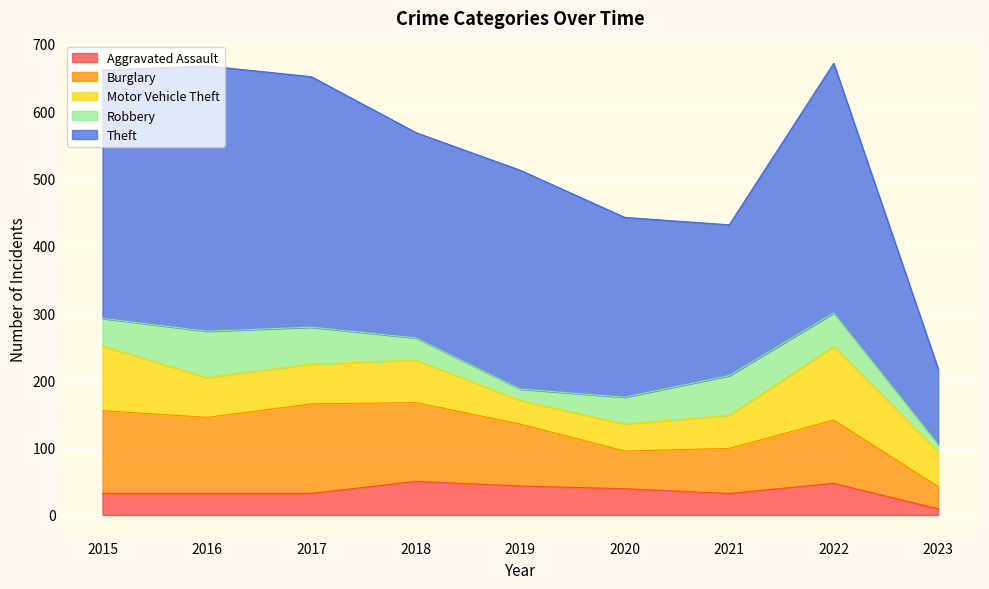

Where is the first local minimum for Aggravated Assault?

2021